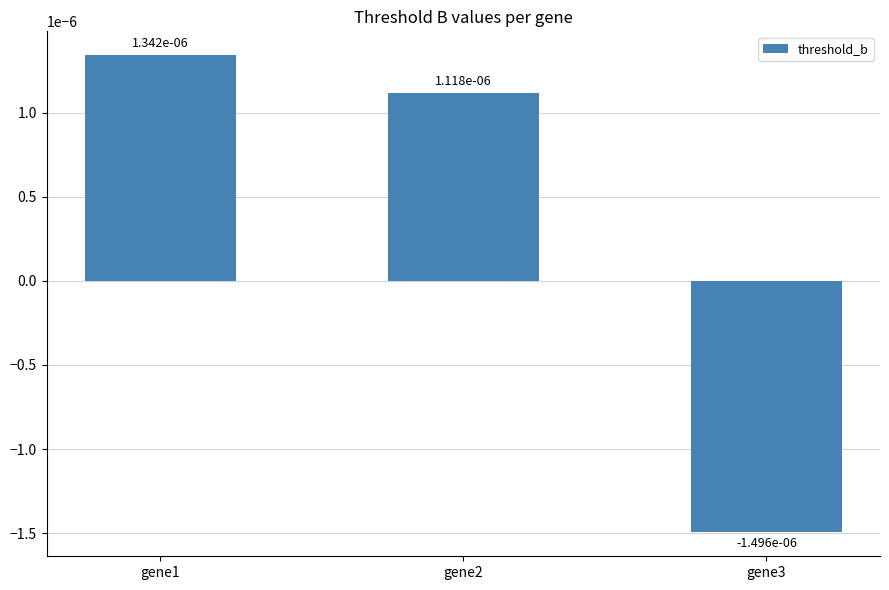

Which has a higher value, gene1 or gene3?

gene1